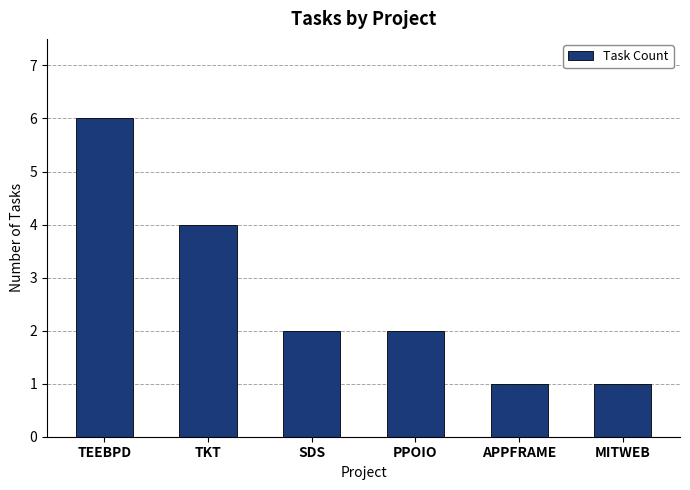

What is the sum of all values?

16